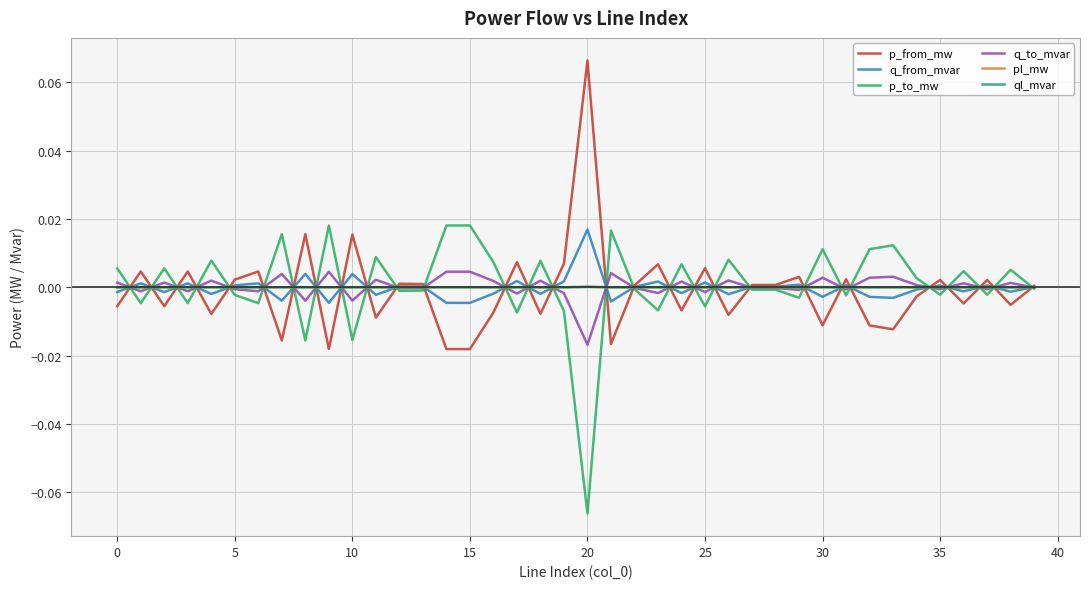

What are all the series names shown in the legend?

p_from_mw, q_from_mvar, p_to_mw, q_to_mvar, pl_mw, ql_mvar